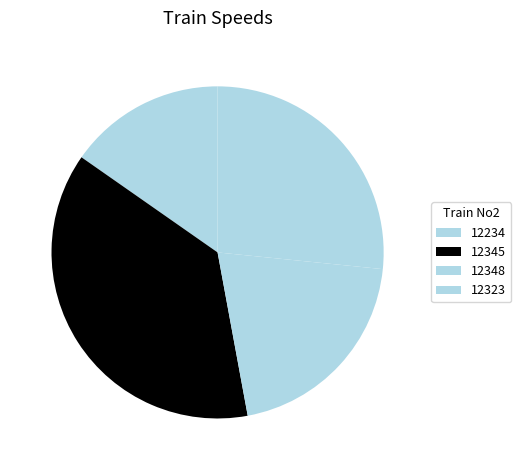

How many slices are in this pie chart?

4